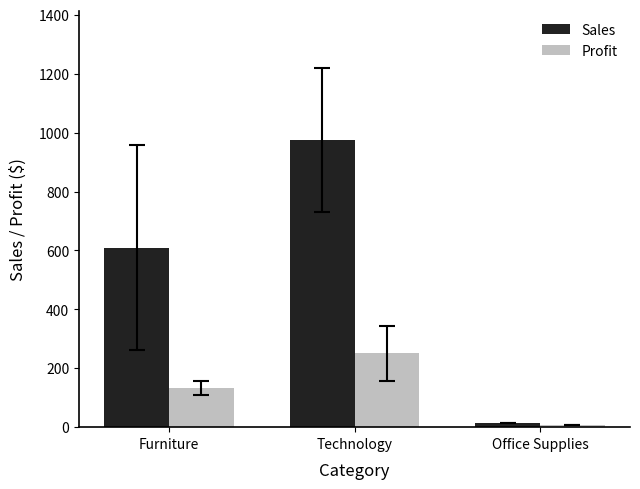

How many values in the Profit series exceed 132?

2